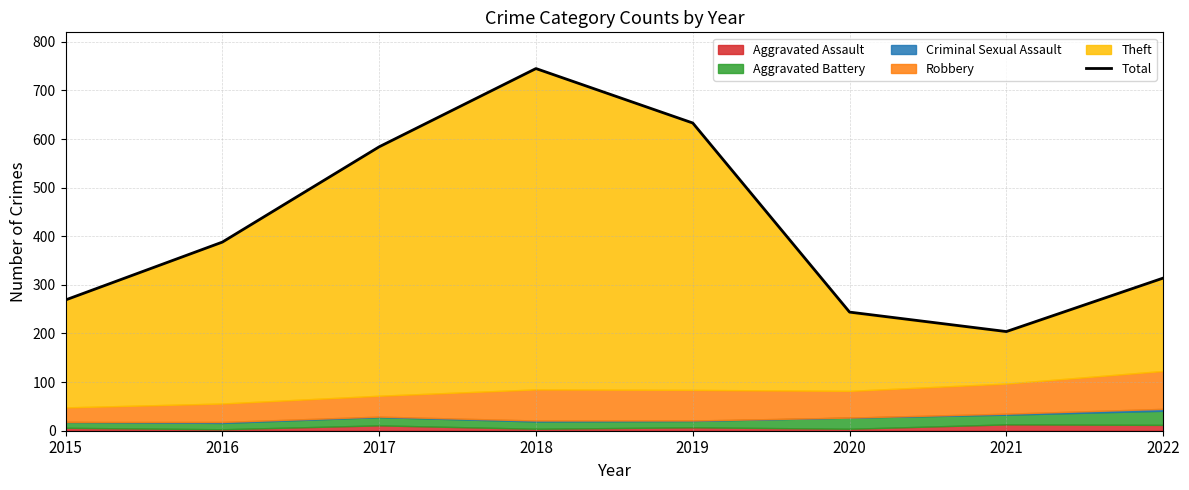

List the labels in order of value, largest first.

2018, 2019, 2017, 2016, 2022, 2015, 2020, 2021